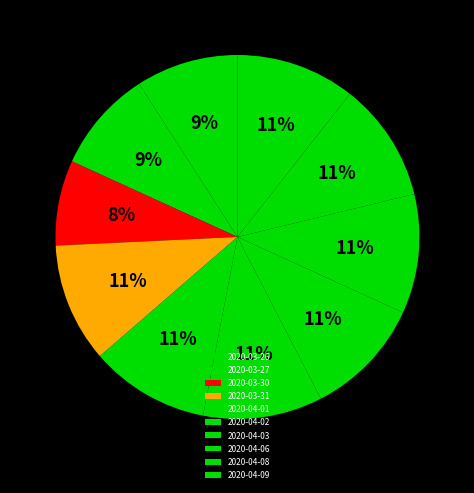

What is the total percentage of 2020-04-02 and 2020-04-03?

21.2%